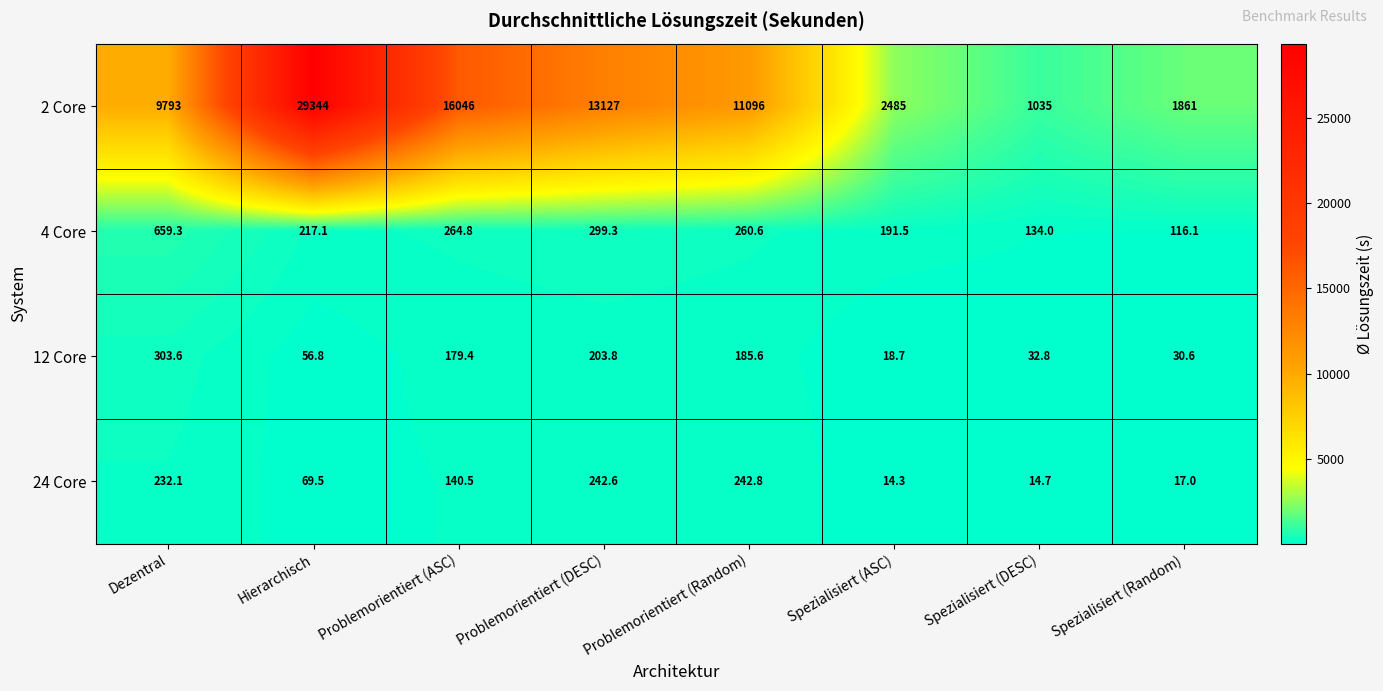

What is the difference between the highest and lowest values at Dezentral?

9560.9